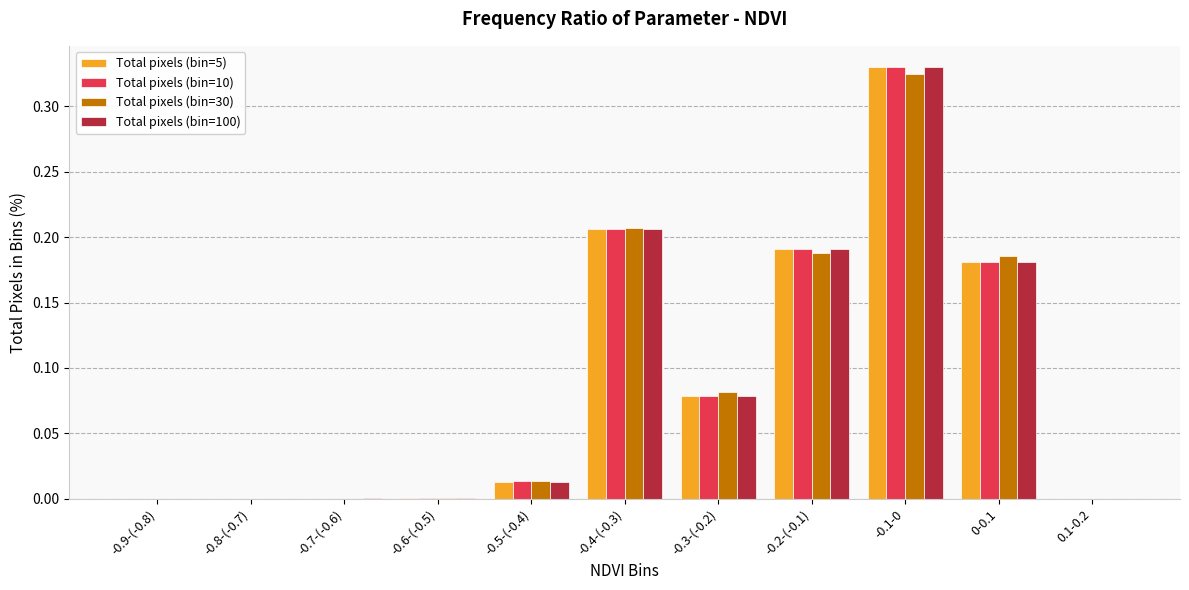

The Total pixels (bin=5) series shows 0.1 at -0.2-(-0.1). True or false?

False